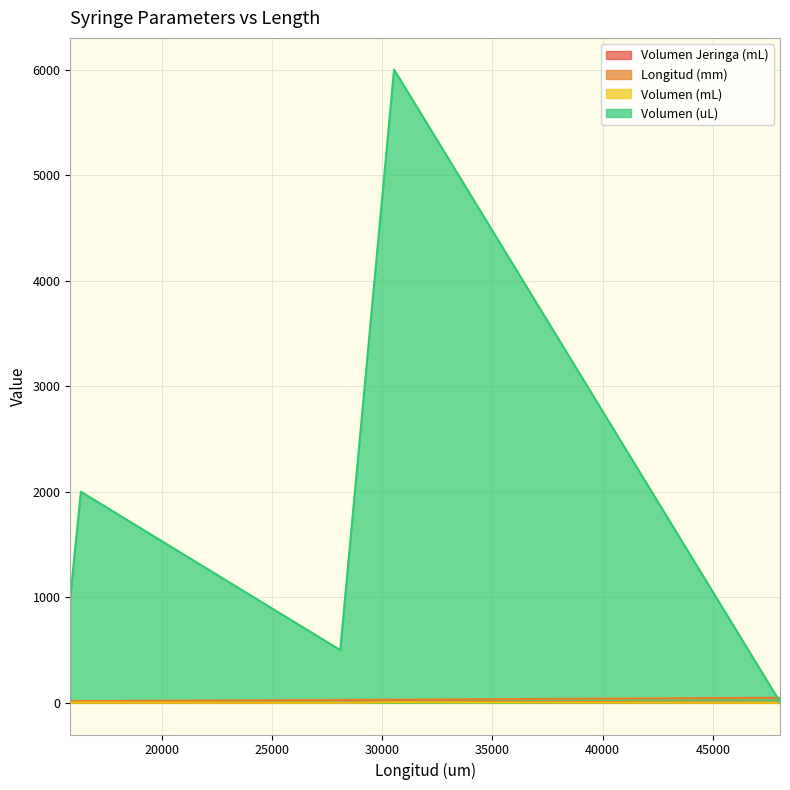

At which category does the chart reach its peak across all series?

30540